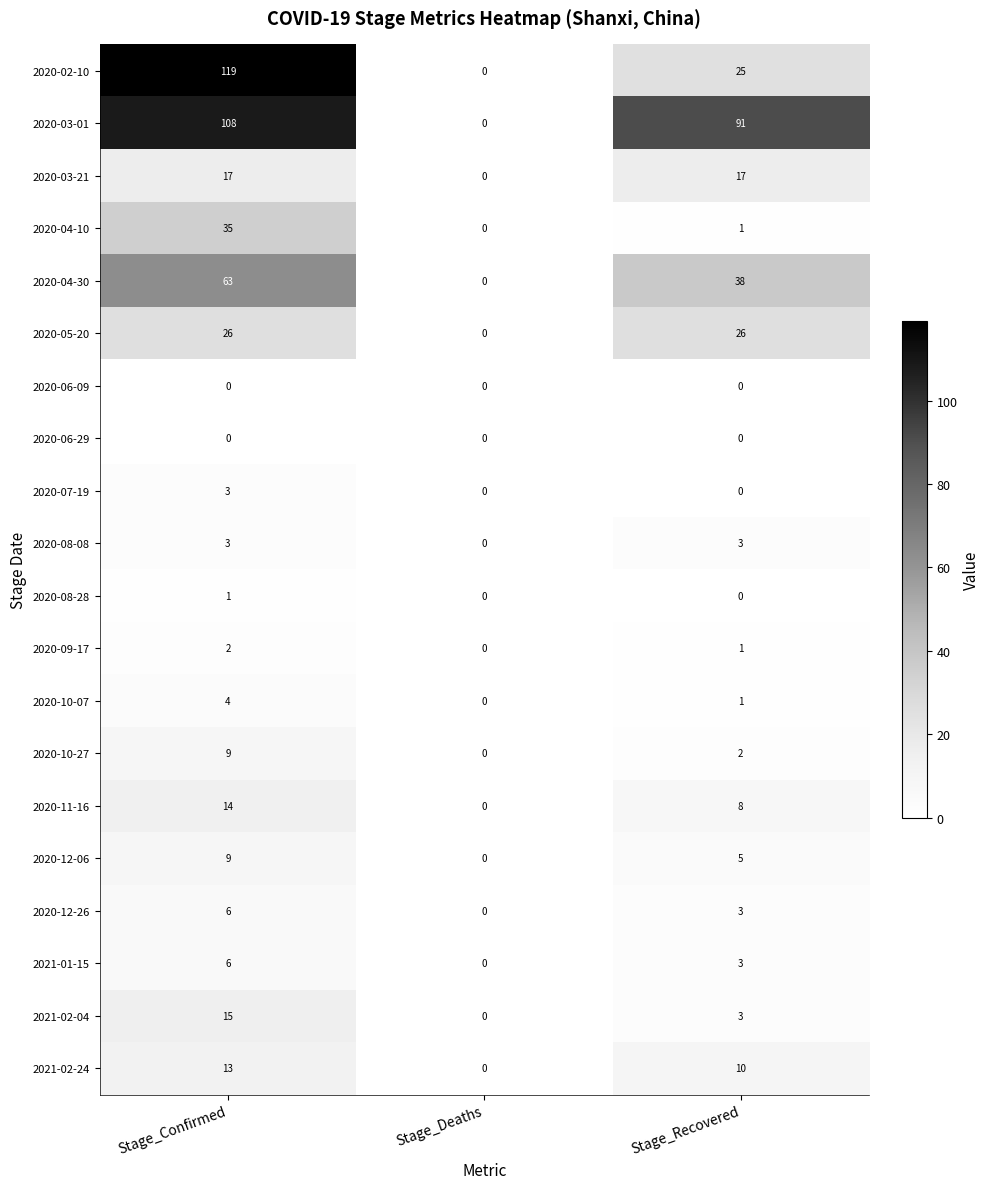

At which category does the chart reach its peak across all series?

Stage_Confirmed